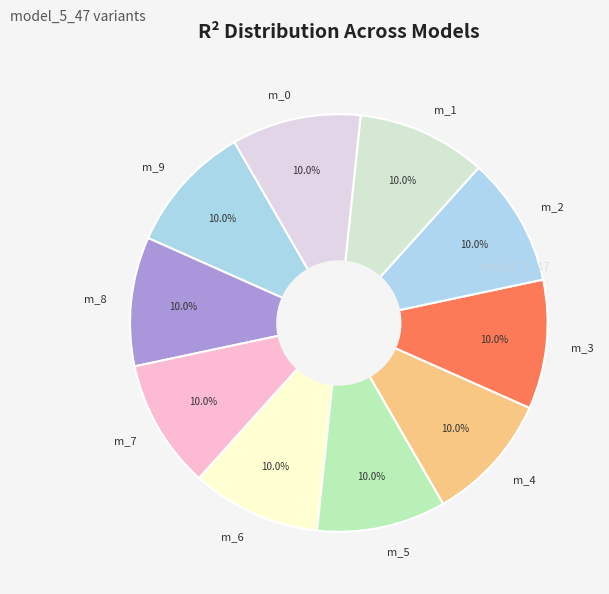

What percentage is NOT represented by m_0?

90.0%